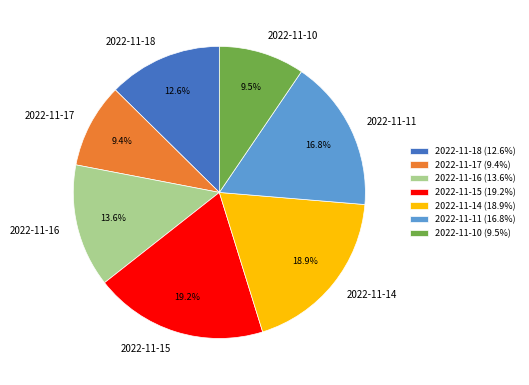

What portion of the pie excludes 2022-11-17?

90.6%